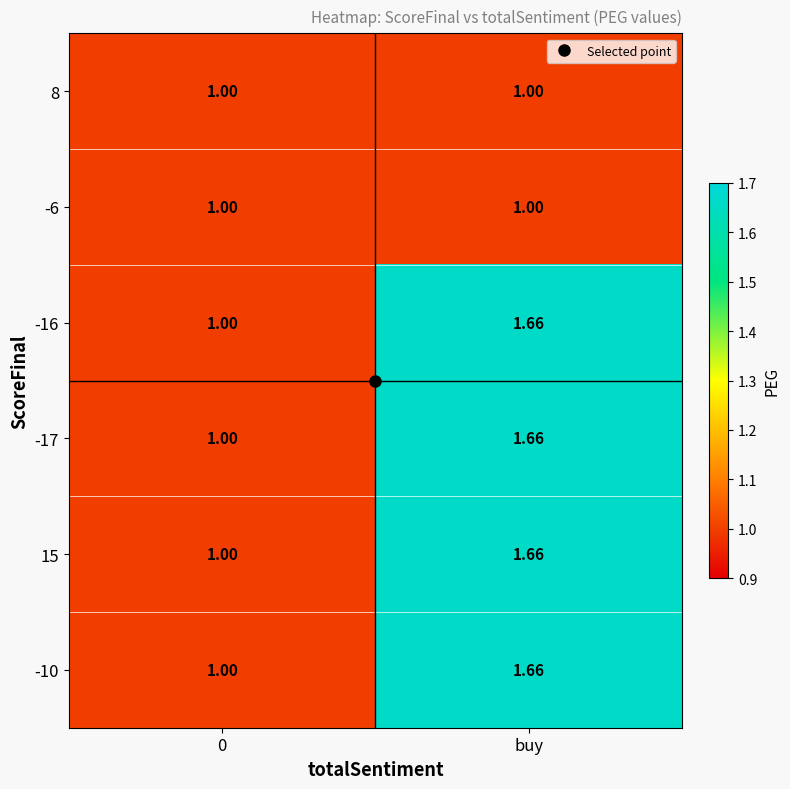

What is the spread (max minus min) of values at buy?

0.7